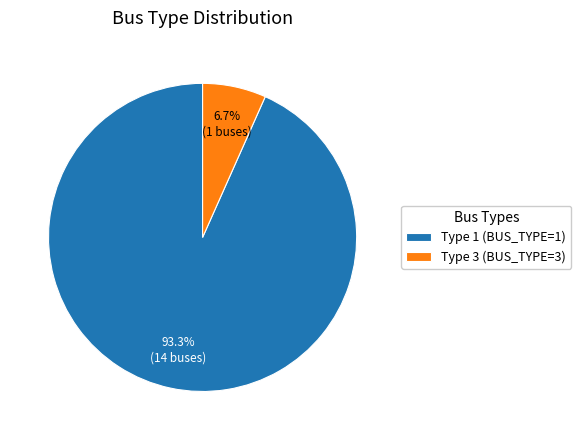

Between Type 1 (BUS_TYPE=1) and Type 3 (BUS_TYPE=3), which is larger?

Type 1 (BUS_TYPE=1)